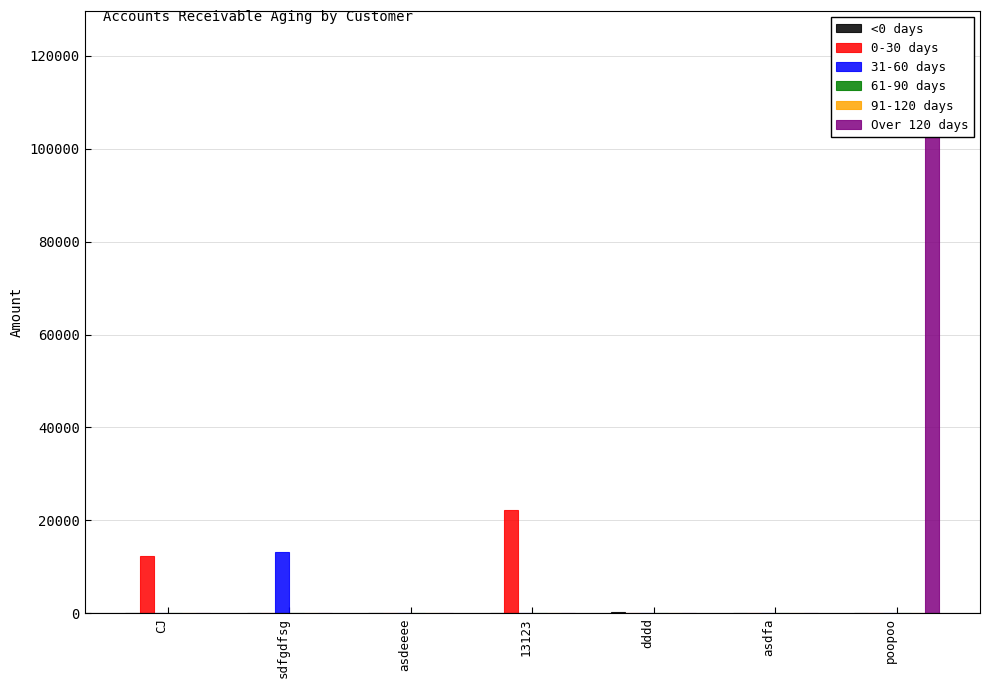

What are all the series names shown in the legend?

<0 days, 0-30 days, 31-60 days, 61-90 days, 91-120 days, Over 120 days